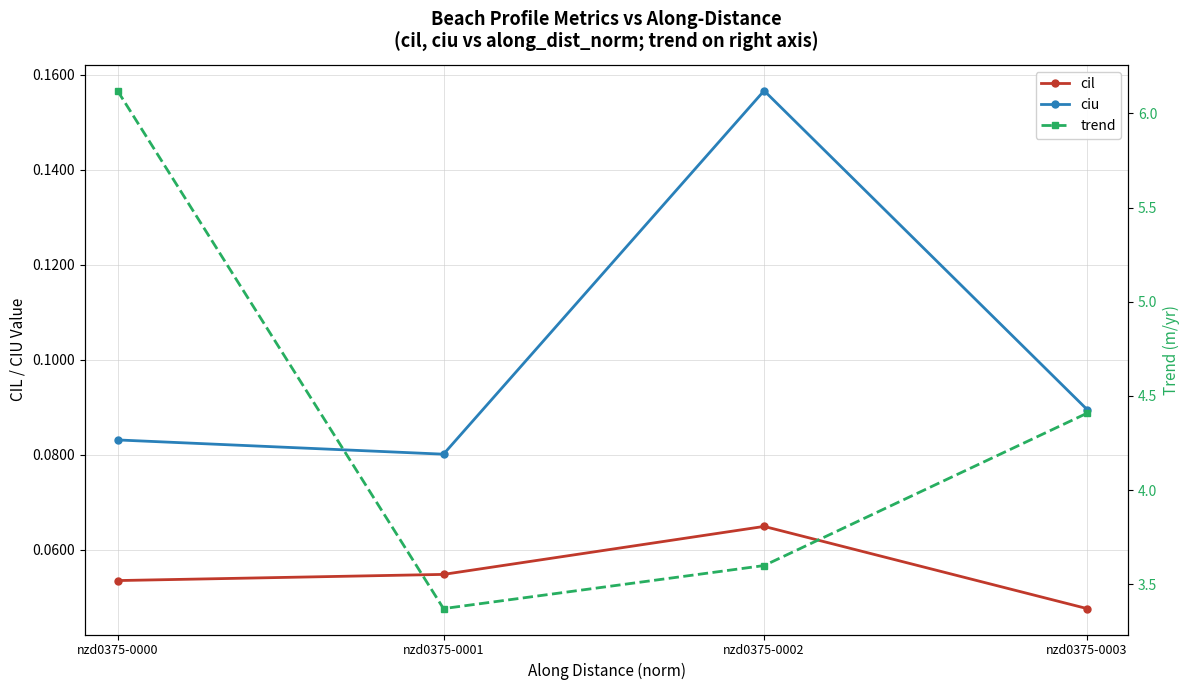

Does the chart display data point markers on the line(s)?

Yes